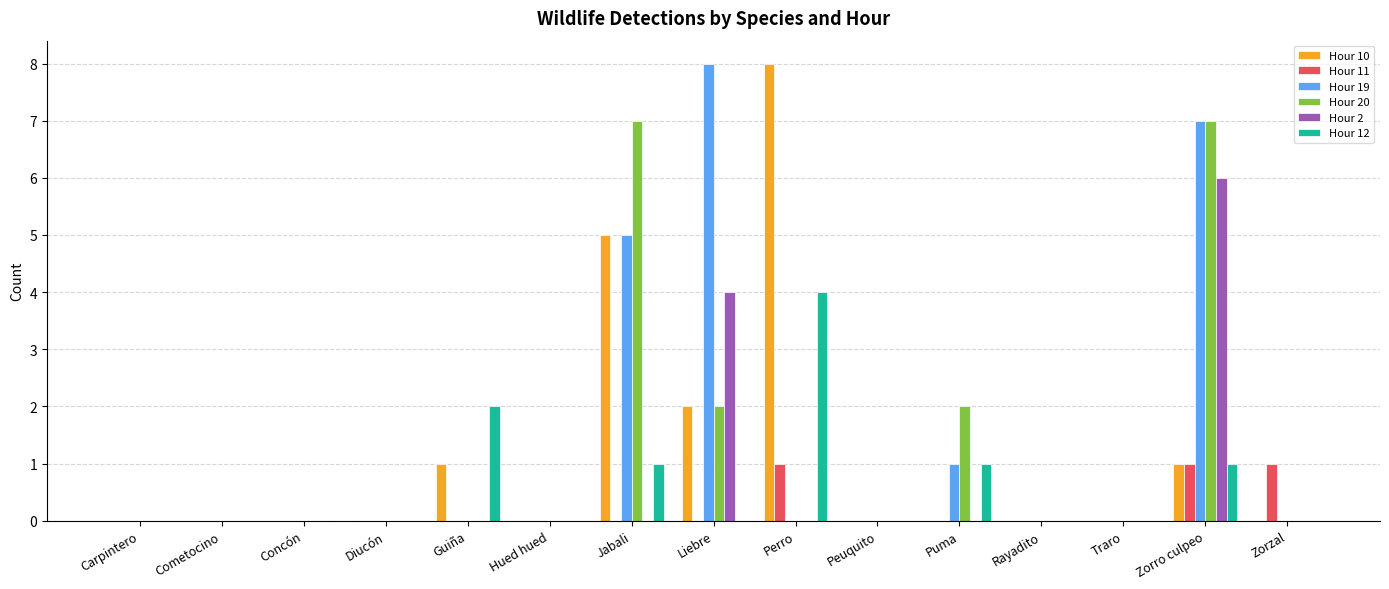

What are all the series names shown in the legend?

Hour 10, Hour 11, Hour 19, Hour 20, Hour 2, Hour 12